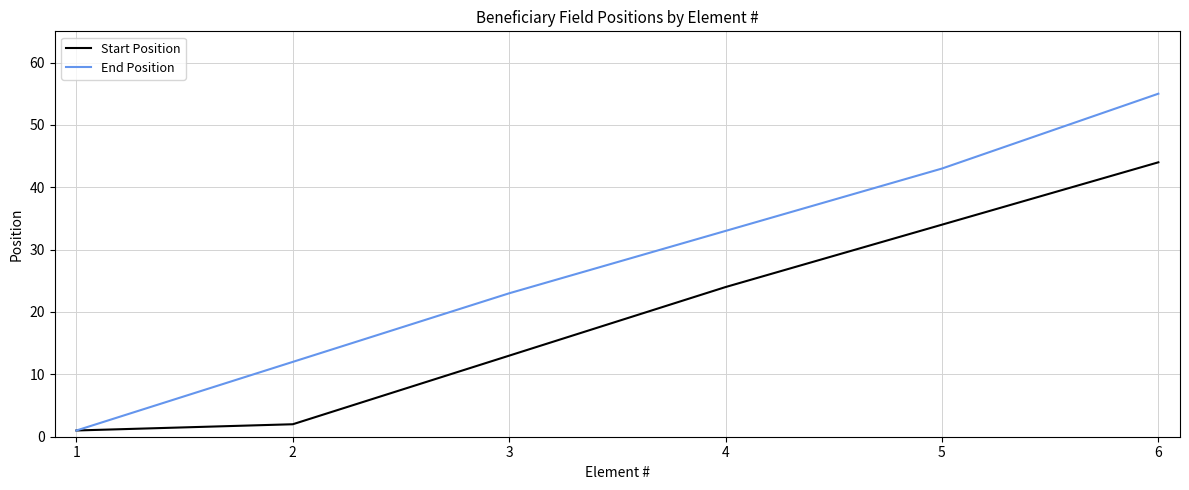

What is the minimum value for End Position?

1